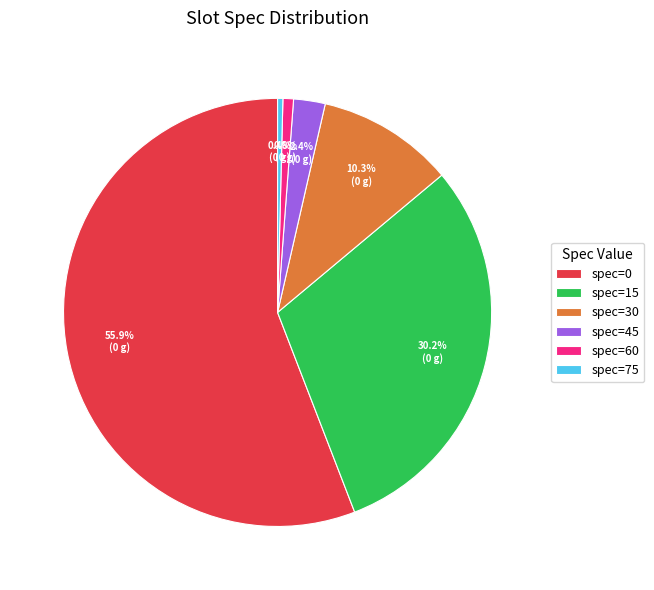

Do spec=15 and spec=45 together represent more than half of the pie?

No